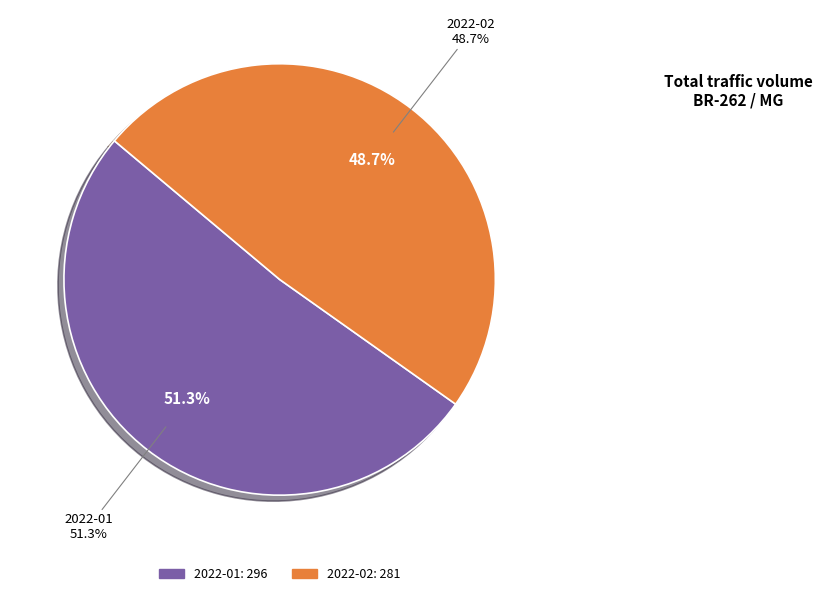

Which slice is the largest?

2022-01 (traffic: 296)